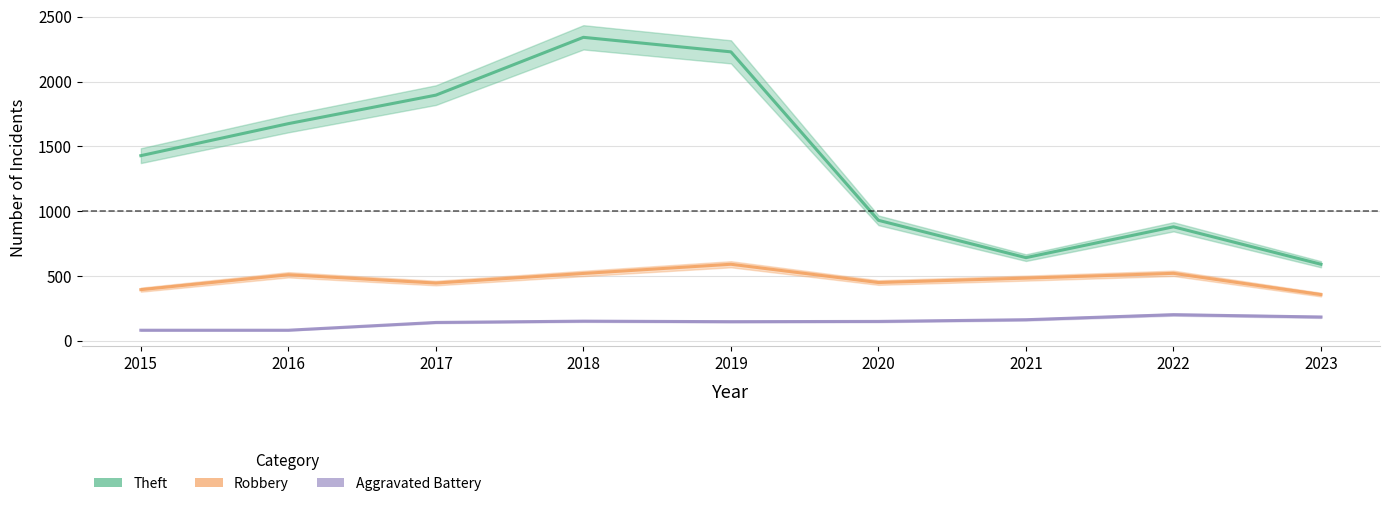

Does the chart have visible grid lines?

Yes